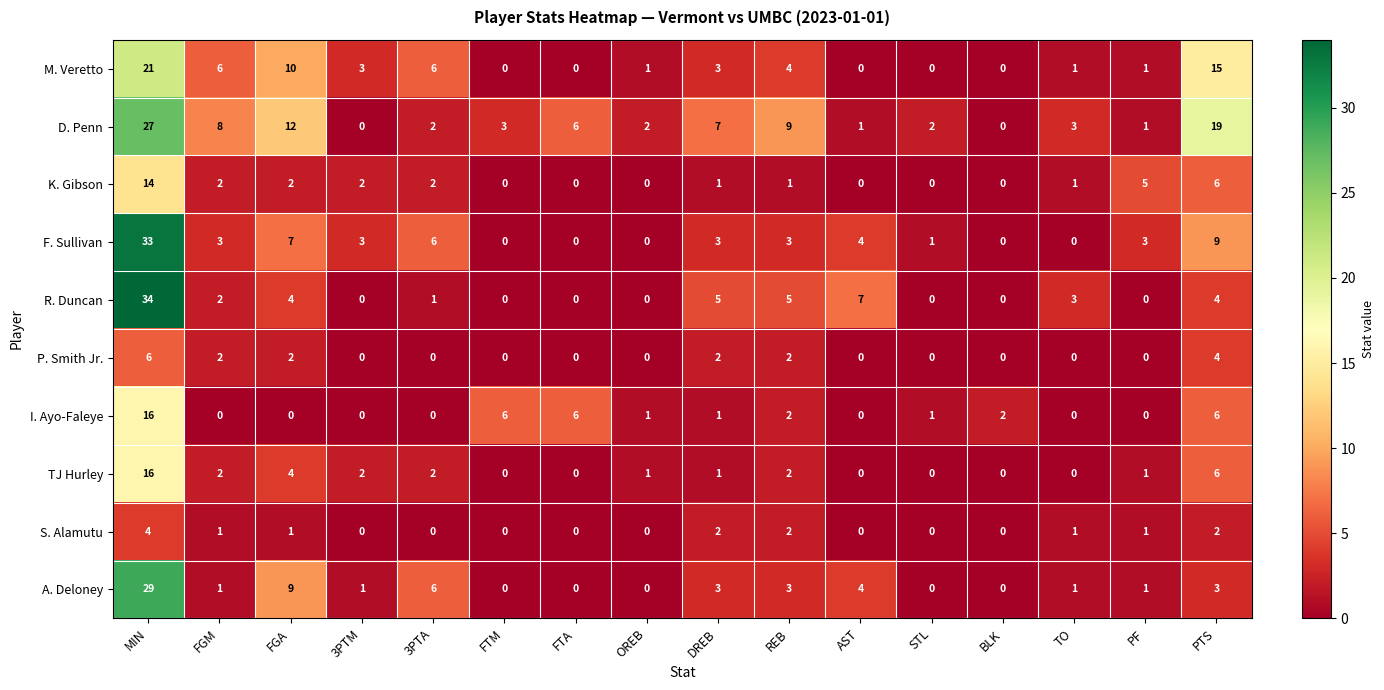

The value of A. Deloney at 3PTM is 2. True or false?

False